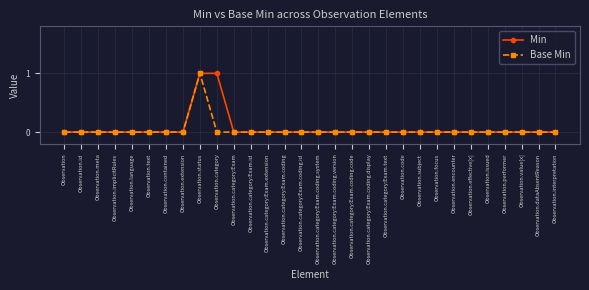

True or false: Min has a value of -1 at Observation.value[x].

False